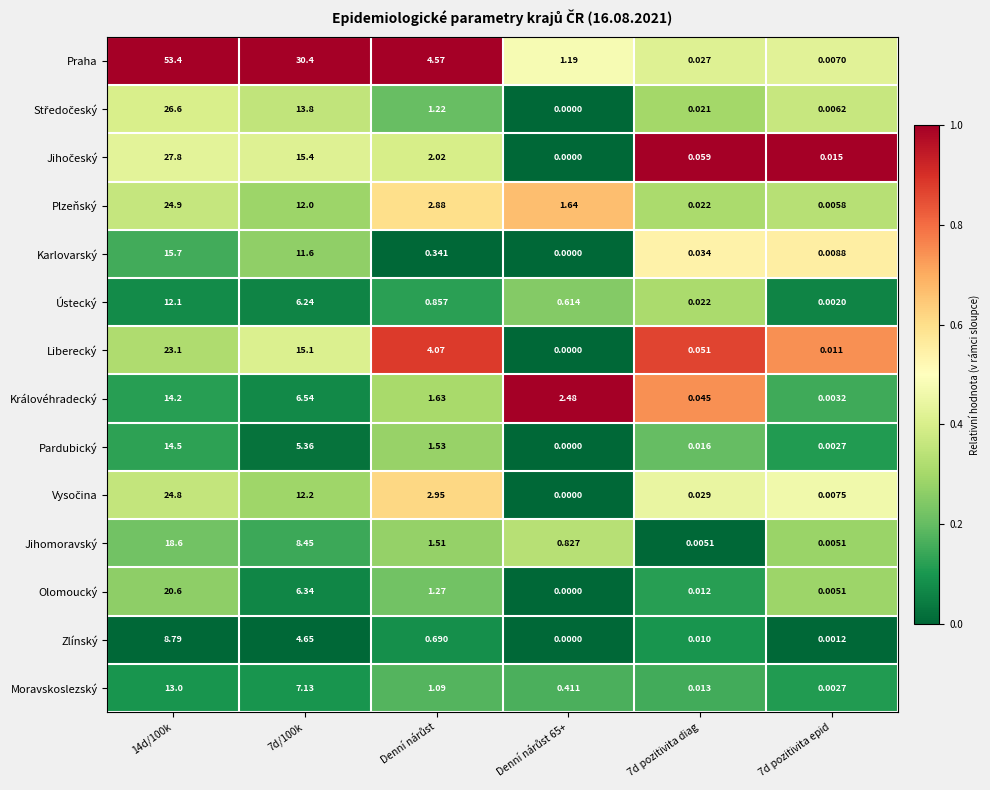

Which series has the largest range (max minus min)?

Praha